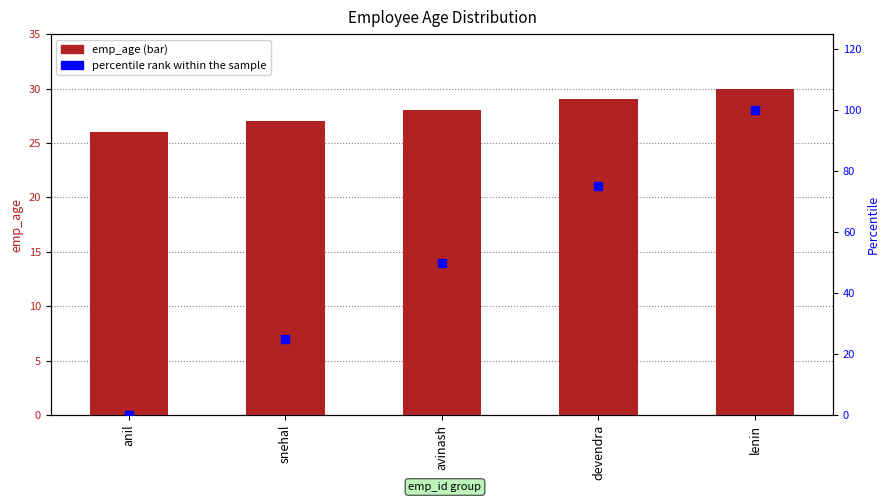

Which series reaches the minimum Y coordinate?

percentile rank within the sample